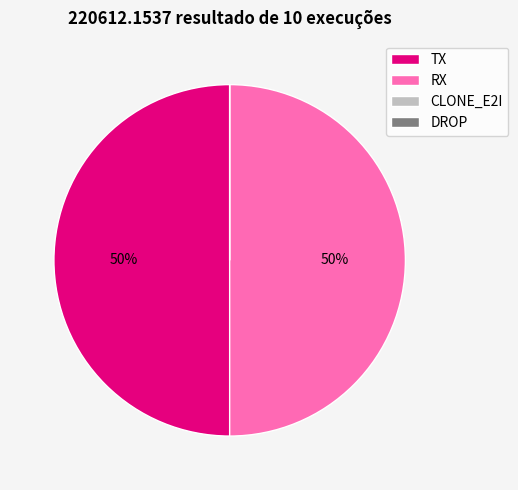

What is the ratio of the value at RX to the value at TX?

1.0